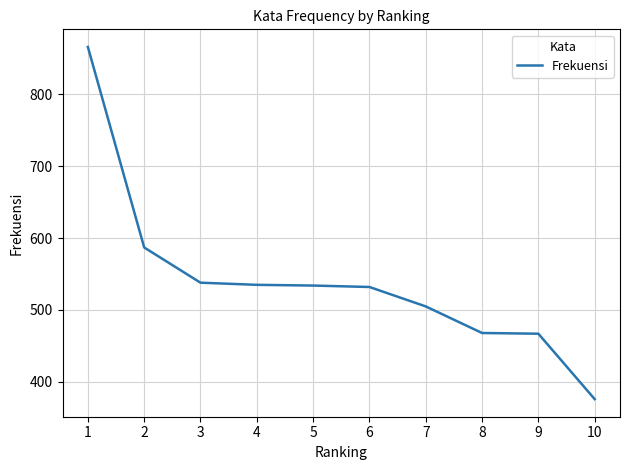

What is the difference between the maximum and minimum values?

490